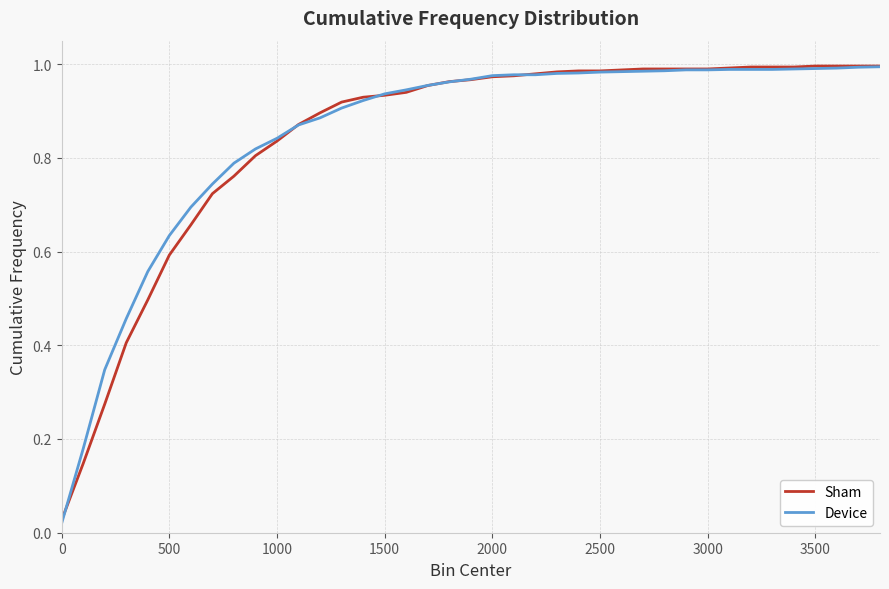

Which series has the largest range (max minus min)?

Device